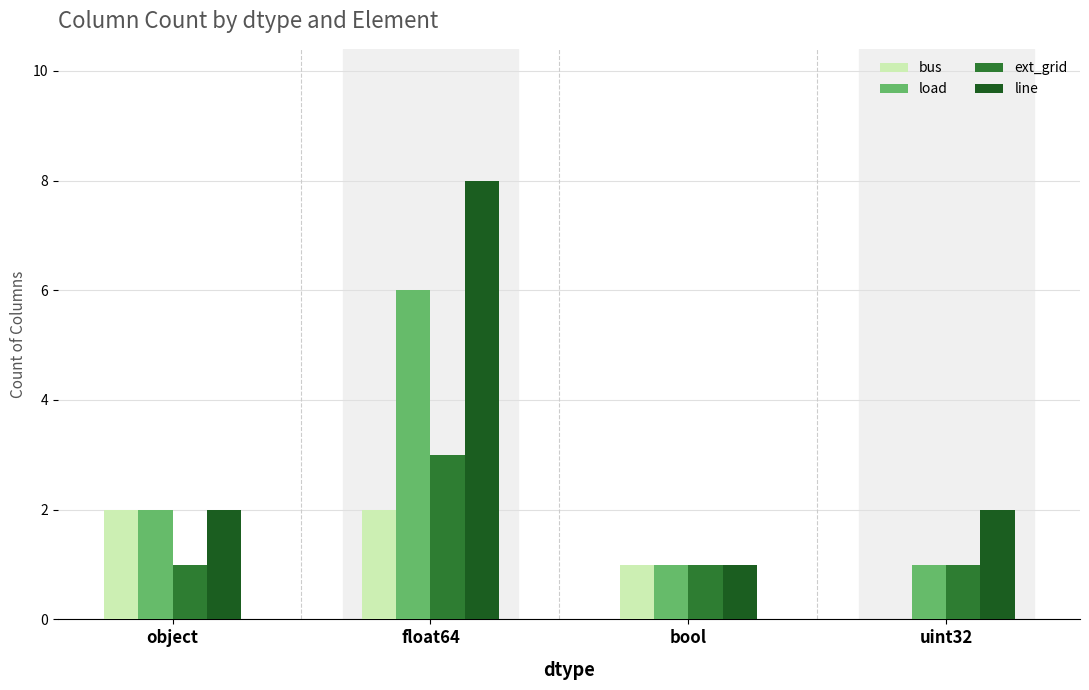

Count the ext_grid values in the range 1 to 3.

4